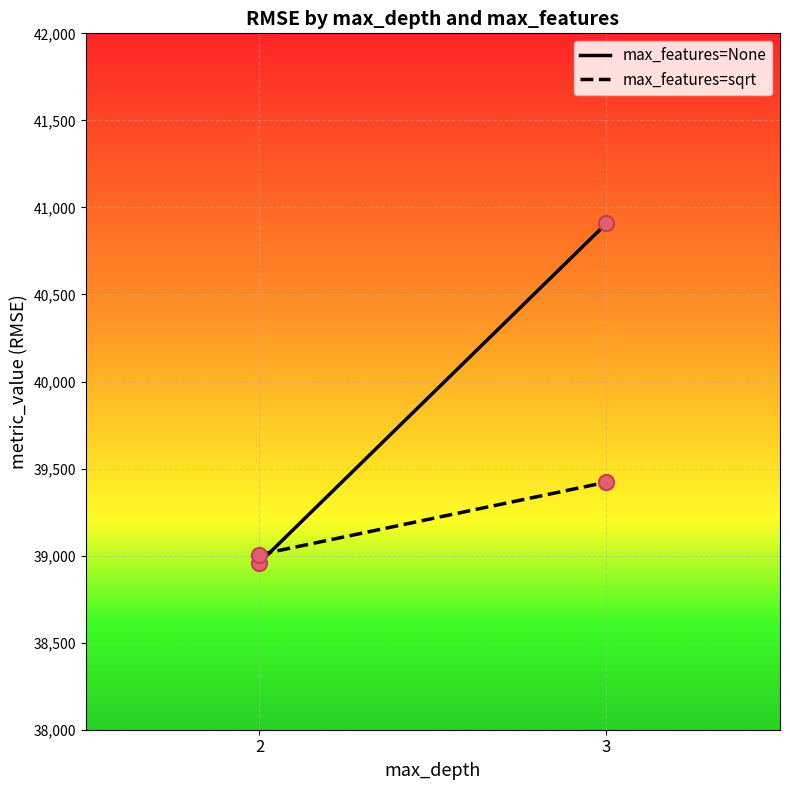

Which series has the largest total across all categories?

max_features=None